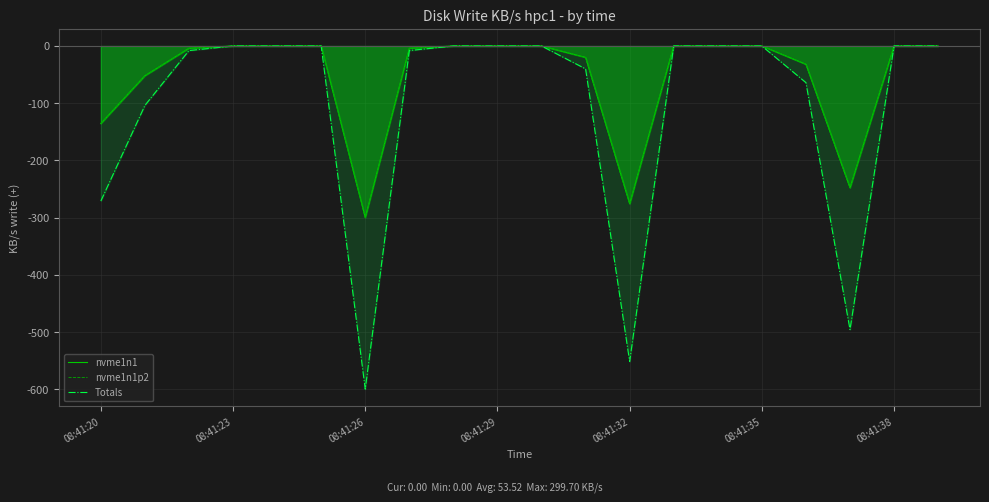

Reading right to left, list all the values displayed in this chart.

nvme1n1: -0.0	-0.0	-247.7	-32.0	-0.0	-0.0	-0.0	-275.6	-20.0	-0.0	-0.0	-0.0	-4.0	-299.7	-0.0	-0.0	-0.0	-4.0	-51.9	-135.4
nvme1n1p2: -0.0	-0.0	-247.7	-32.0	-0.0	-0.0	-0.0	-275.6	-20.0	-0.0	-0.0	-0.0	-4.0	-299.7	-0.0	-0.0	-0.0	-4.0	-51.9	-135.4
Totals: -0.0	-0.0	-495.4	-64.0	-0.0	-0.0	-0.0	-551.2	-40.0	-0.0	-0.0	-0.0	-8.0	-599.4	-0.0	-0.0	-0.0	-8.0	-103.8	-270.8